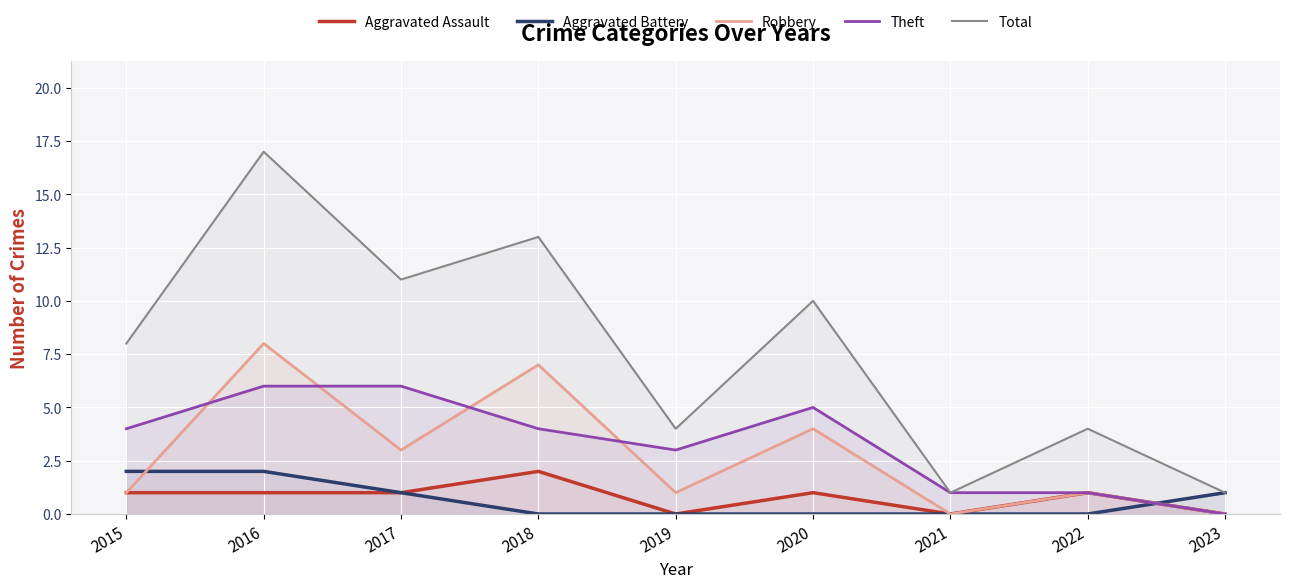

True or false: Aggravated Battery has more than 1 interior local peaks.

False